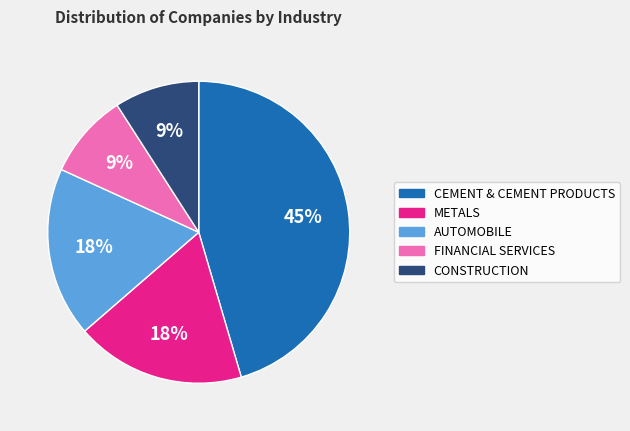

To the nearest percent, what is the difference between the largest and smallest slice percentages?

36%